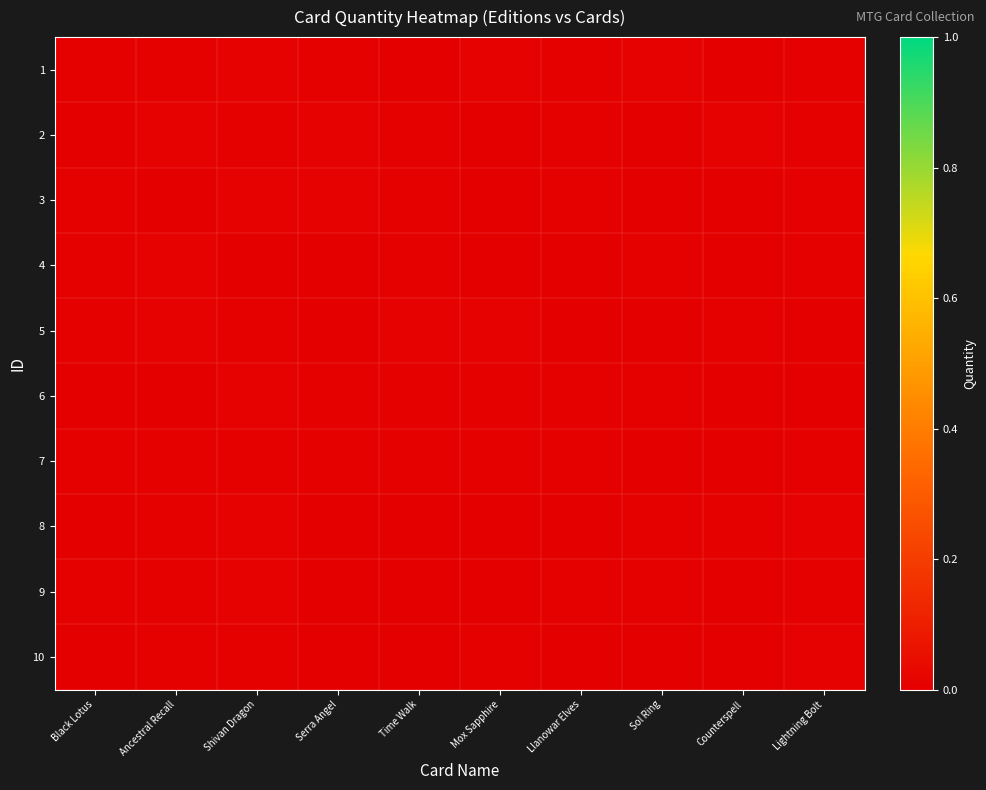

Which has a higher value, Counterspell or Mox Sapphire?

Mox Sapphire